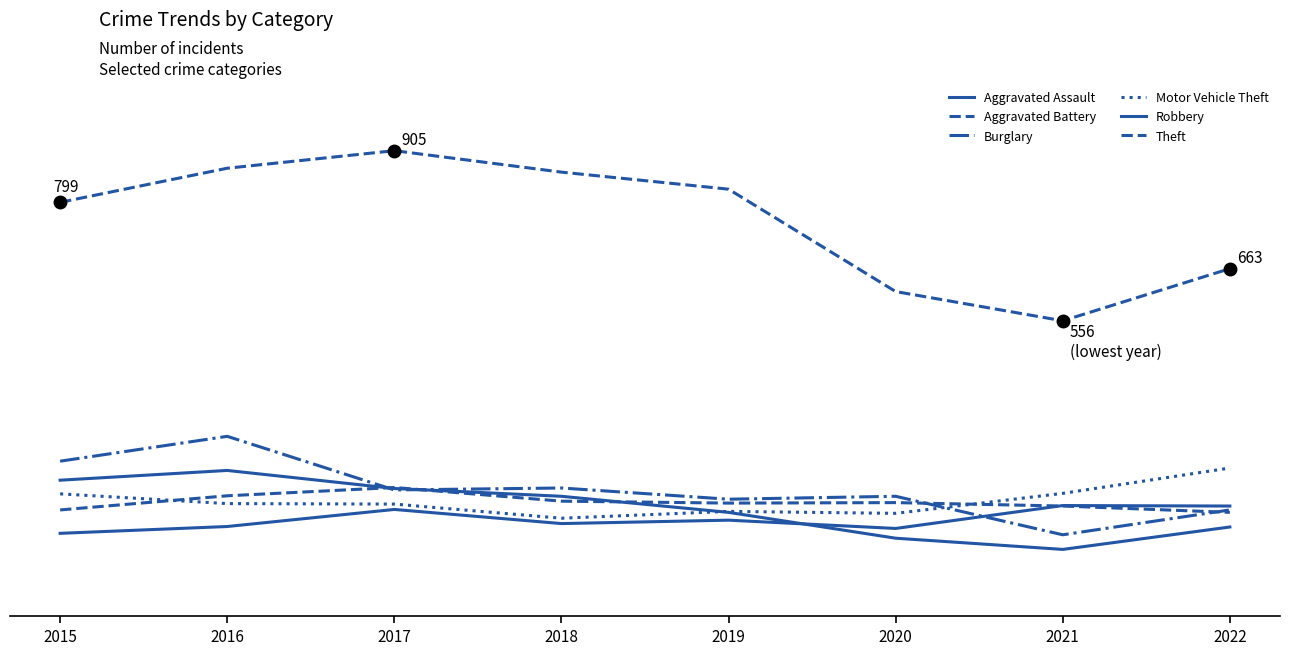

At which label is Burglary closest to 218?

2018